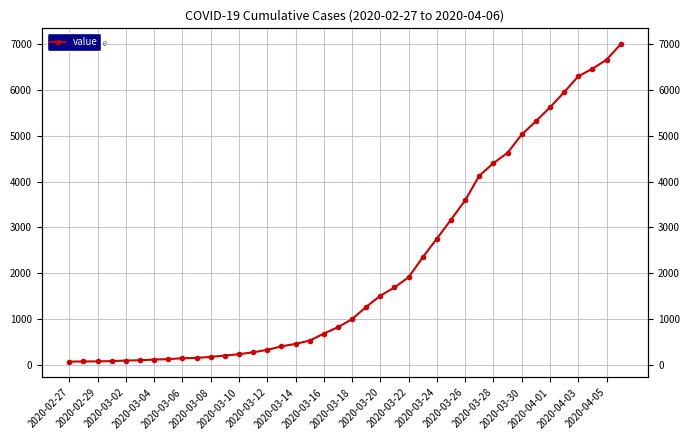

At which category does the chart reach its minimum across all series?

2020-02-27